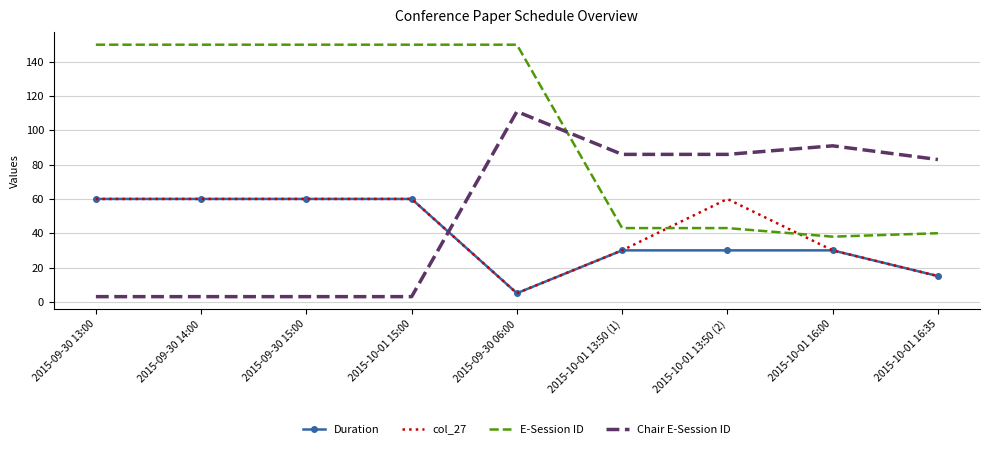

True or false: Duration has a value of 15 at 2015-10-01 16:35.

True